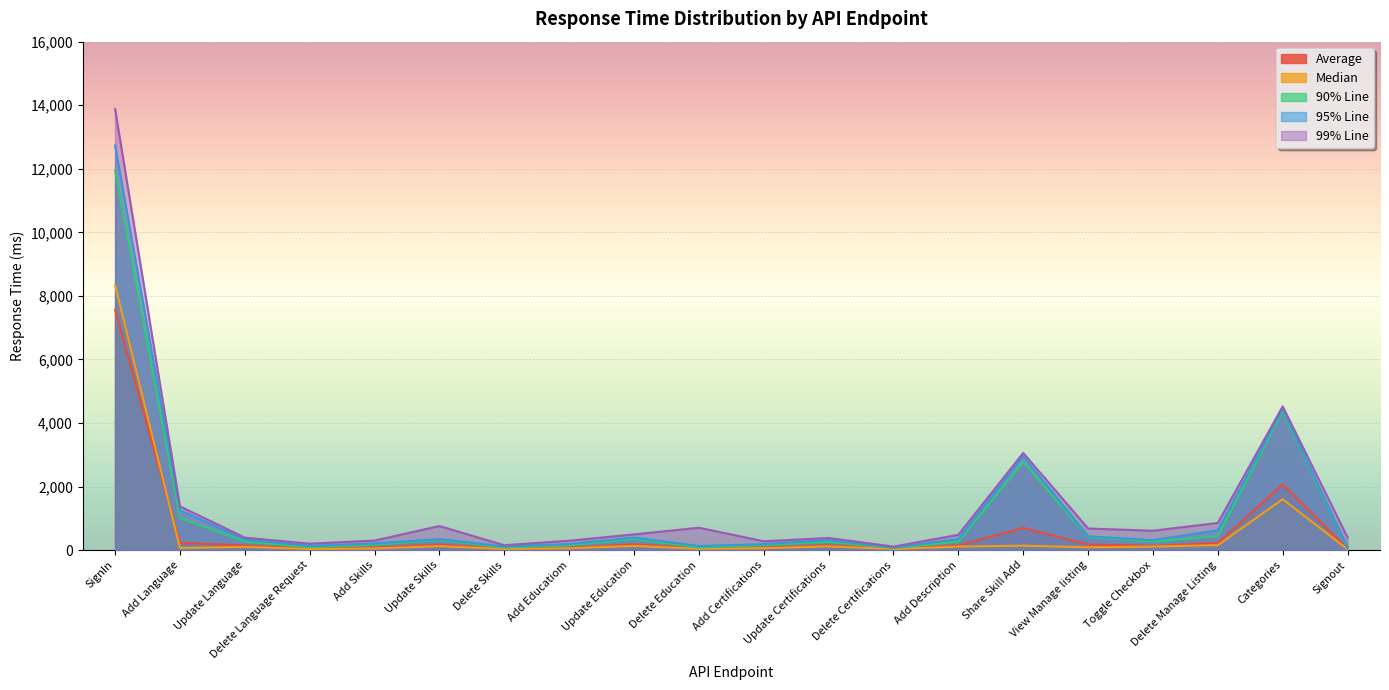

Reading left to right, what are all the values shown in this chart?

Average: 7560	229	146	49	81	173	47	78	180	68	84	151	42	150	700	179	135	226	2070	41
Median: 8339	67	103	35	53	125	38	58	134	42	61	118	35	112	141	89	111	157	1603	28
90% Line: 11952	1015	274	90	169	319	81	153	350	81	155	260	66	264	2771	413	269	442	4369	67
95% Line: 12733	1258	334	132	211	347	115	191	397	127	189	317	80	350	2957	436	314	627	4439	85
99% Line: 13882	1378	393	203	301	759	154	297	495	705	279	383	111	483	3058	681	610	856	4522	398